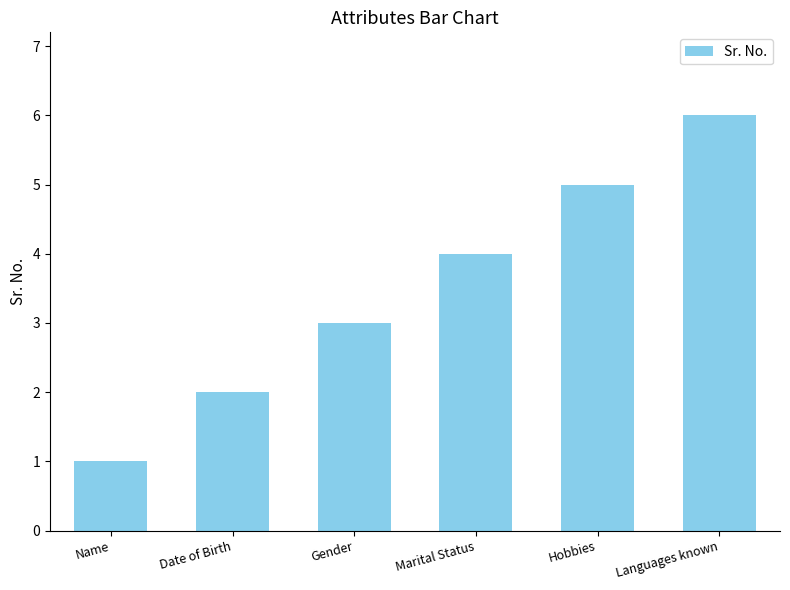

What is the value of the 4th bar from the left?

4